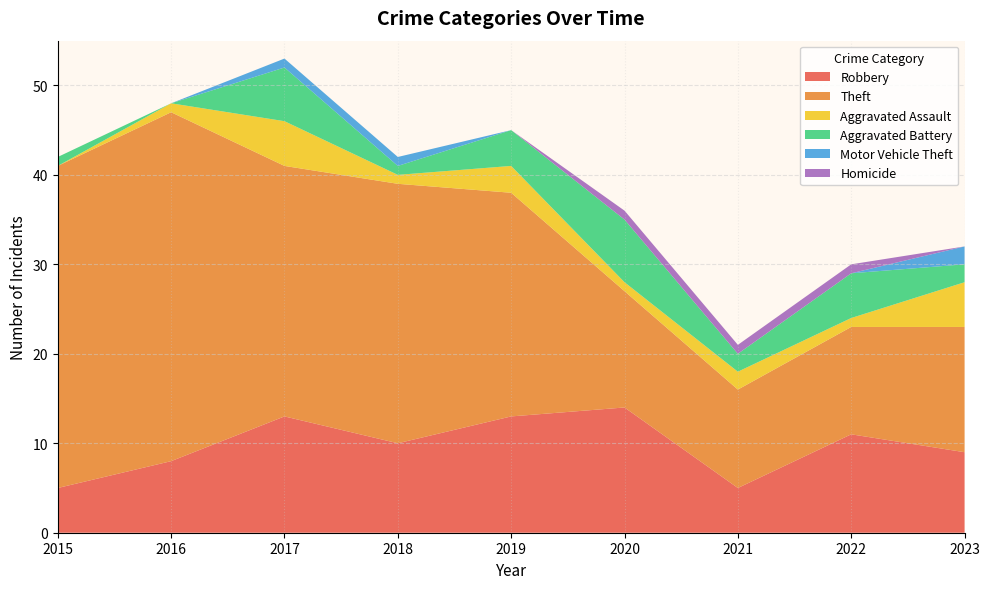

Reading left to right, extract all data points from this chart.

Robbery: 2015=5	2016=8	2017=13	2018=10	2019=13	2020=14	2021=5	2022=11	2023=9
Theft: 2015=36	2016=39	2017=28	2018=29	2019=25	2020=13	2021=11	2022=12	2023=14
Aggravated Assault: 2015=0	2016=1	2017=5	2018=1	2019=3	2020=1	2021=2	2022=1	2023=5
Aggravated Battery: 2015=1	2016=0	2017=6	2018=1	2019=4	2020=7	2021=2	2022=5	2023=2
Motor Vehicle Theft: 2015=0	2016=0	2017=1	2018=1	2019=0	2020=0	2021=0	2022=0	2023=2
Homicide: 2015=0	2016=0	2017=0	2018=0	2019=0	2020=1	2021=1	2022=1	2023=0